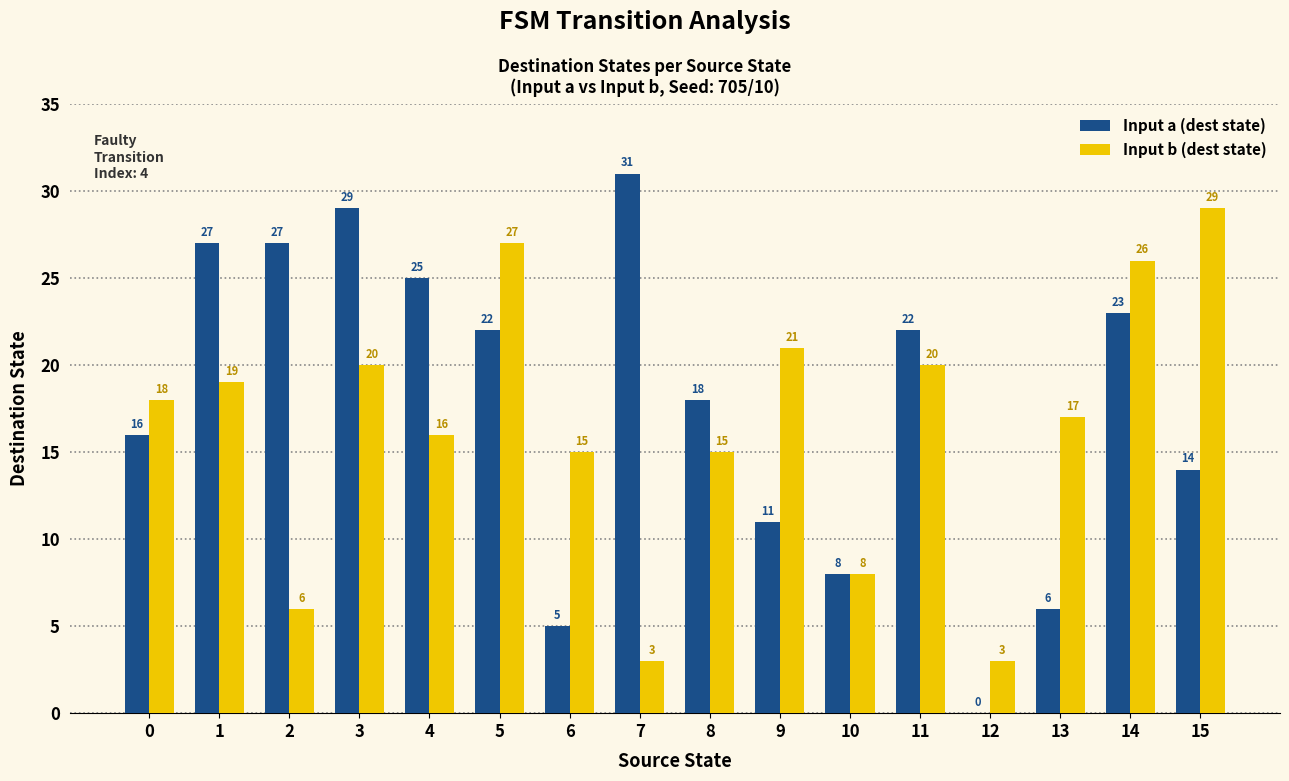

What is the greatest value displayed?

31